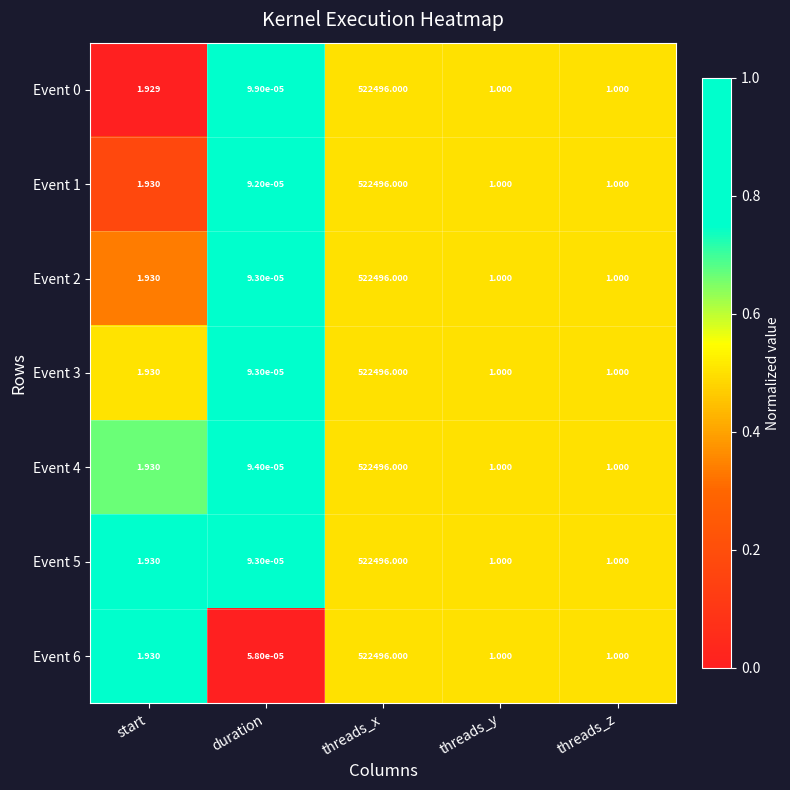

At which label is Event 5 closest to 261248?

start